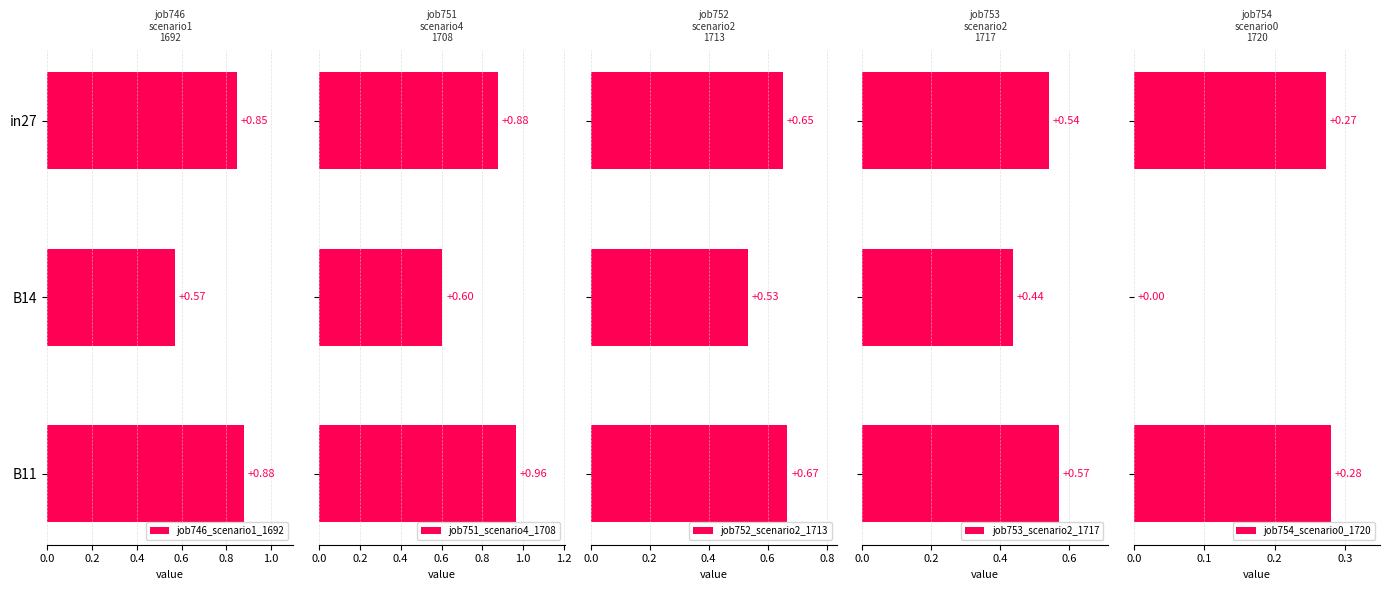

What are all the series names shown in the legend?

job746_scenario1_1692, job751_scenario4_1708, job752_scenario2_1713, job753_scenario2_1717, job754_scenario0_1720